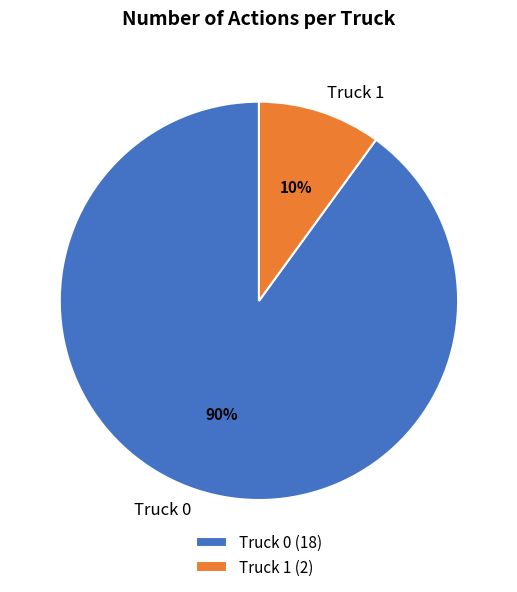

To the nearest percent, what percentage of the pie is Truck 0?

90%